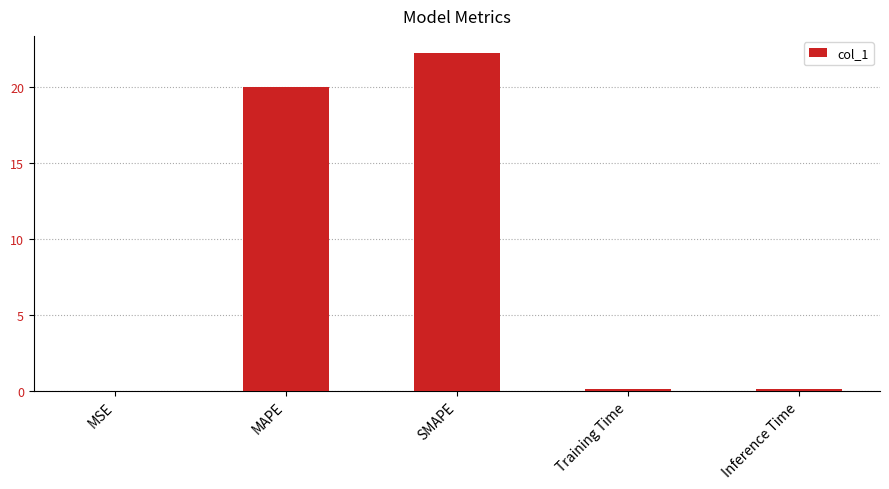

What is the sum of all values?

42.4